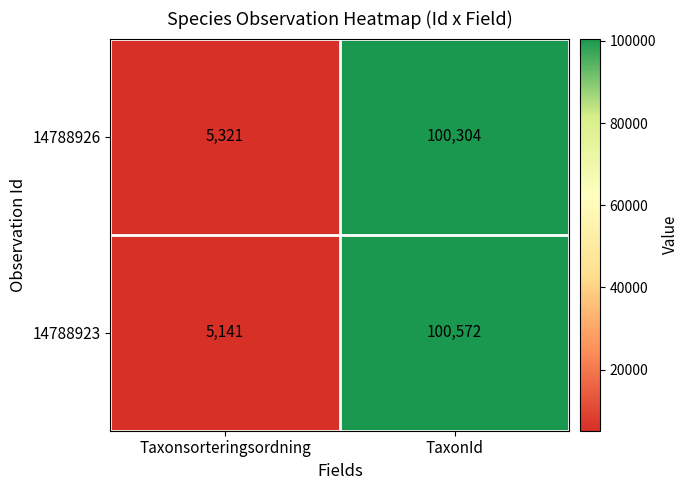

What is the total value across all series at TaxonId?

200876